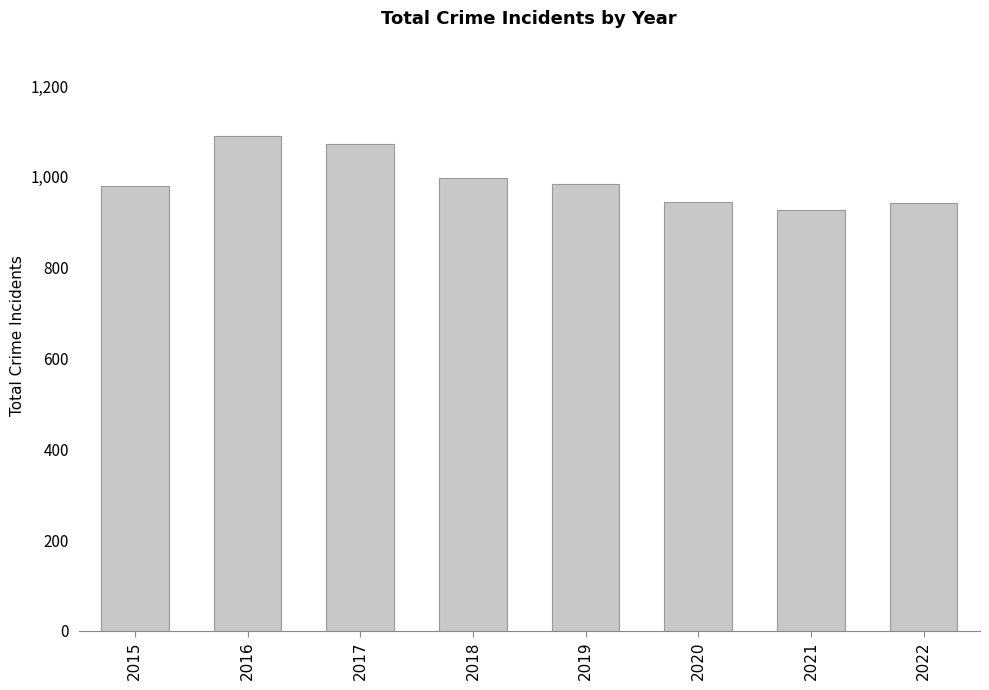

What is the value of the 5th bar from the left?

984